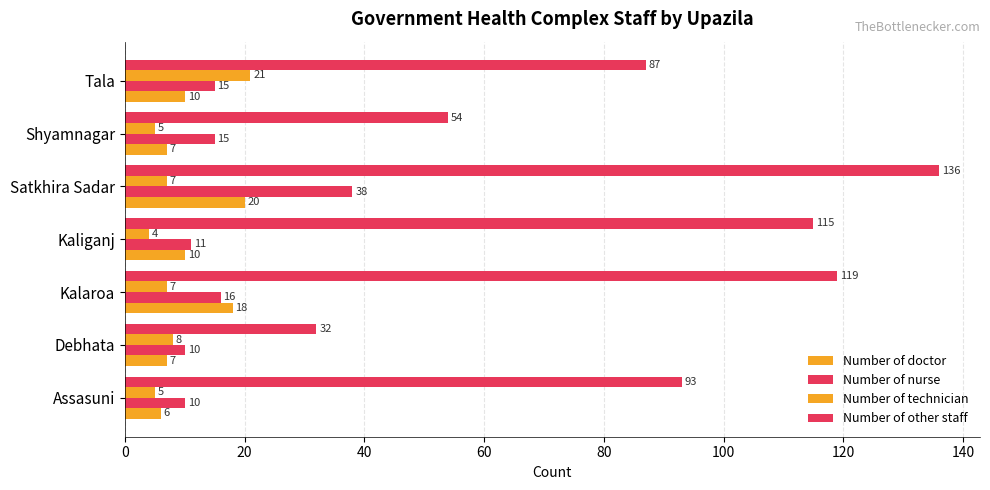

How many distinct data groups are displayed?

4